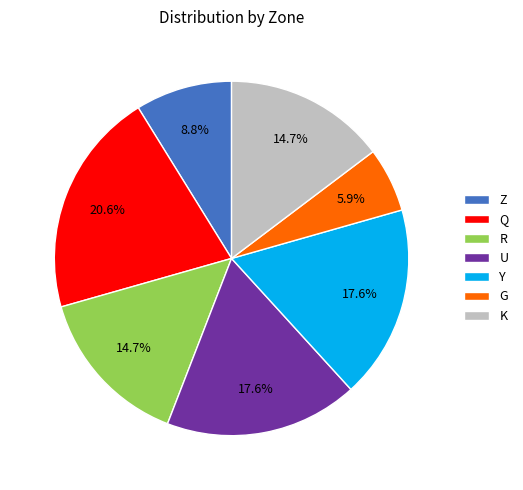

Is there any slice that represents more than half of the pie?

No